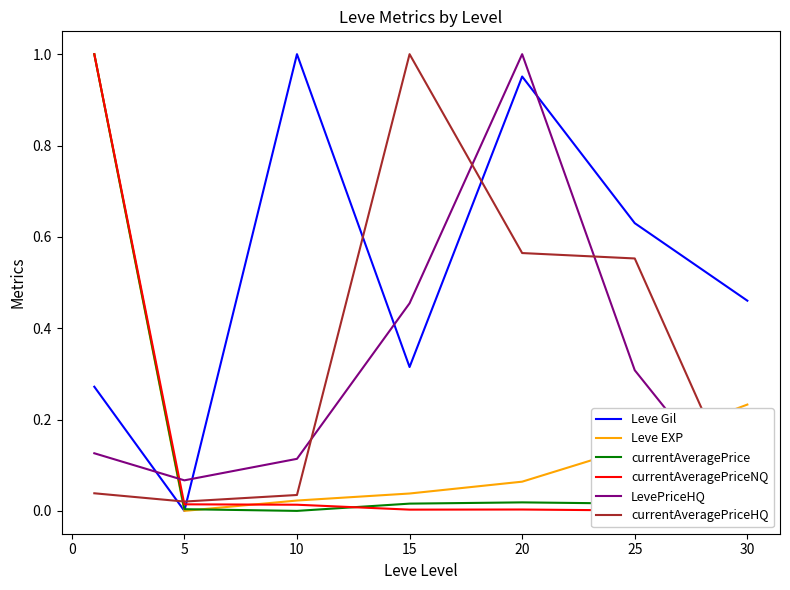

The currentAveragePrice series shows -0.4 at 10. True or false?

False